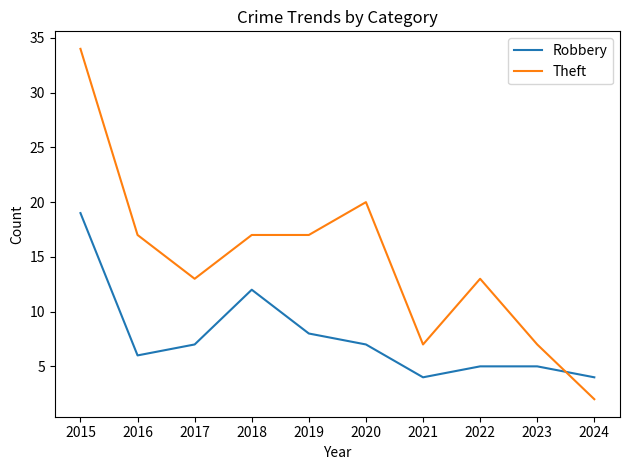

How many lines are shown in the chart?

2